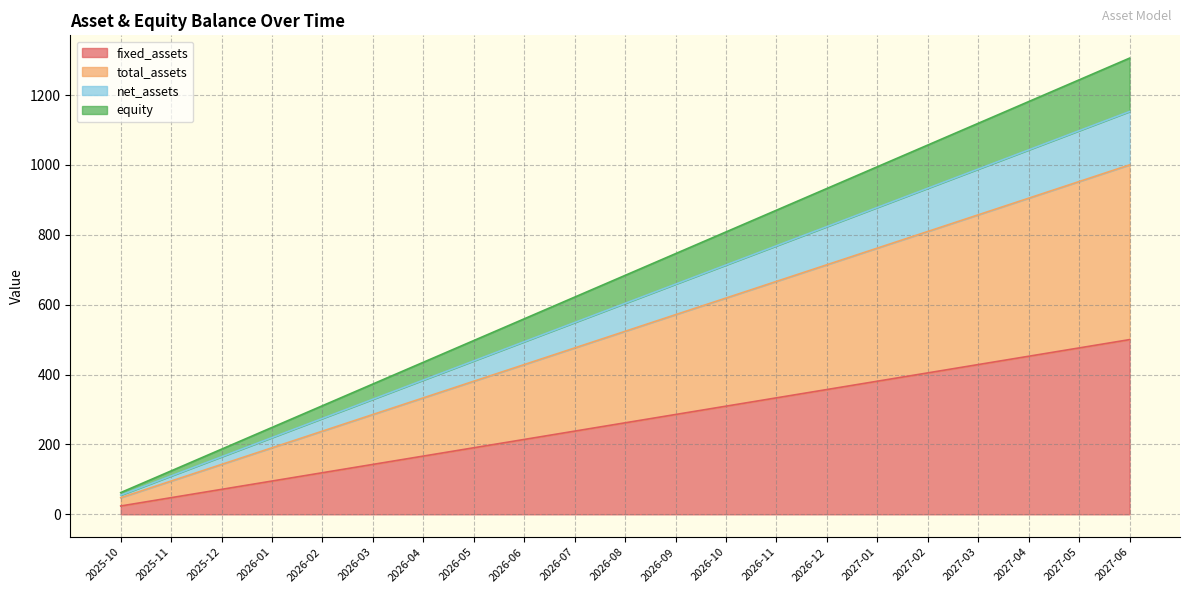

True or false: equity and fixed_assets intersect in this chart.

False